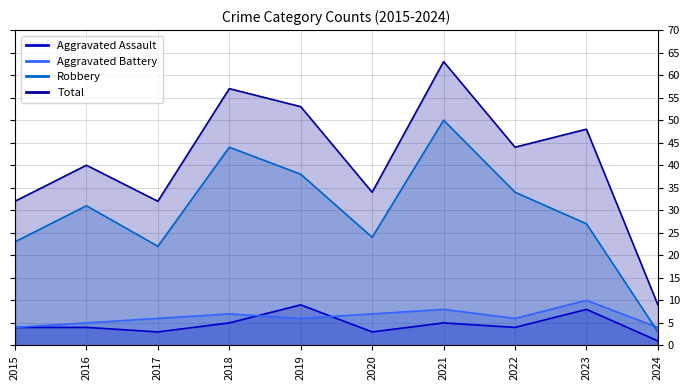

What is the sum of the Aggravated Assault values at 2015 and 2016?

8